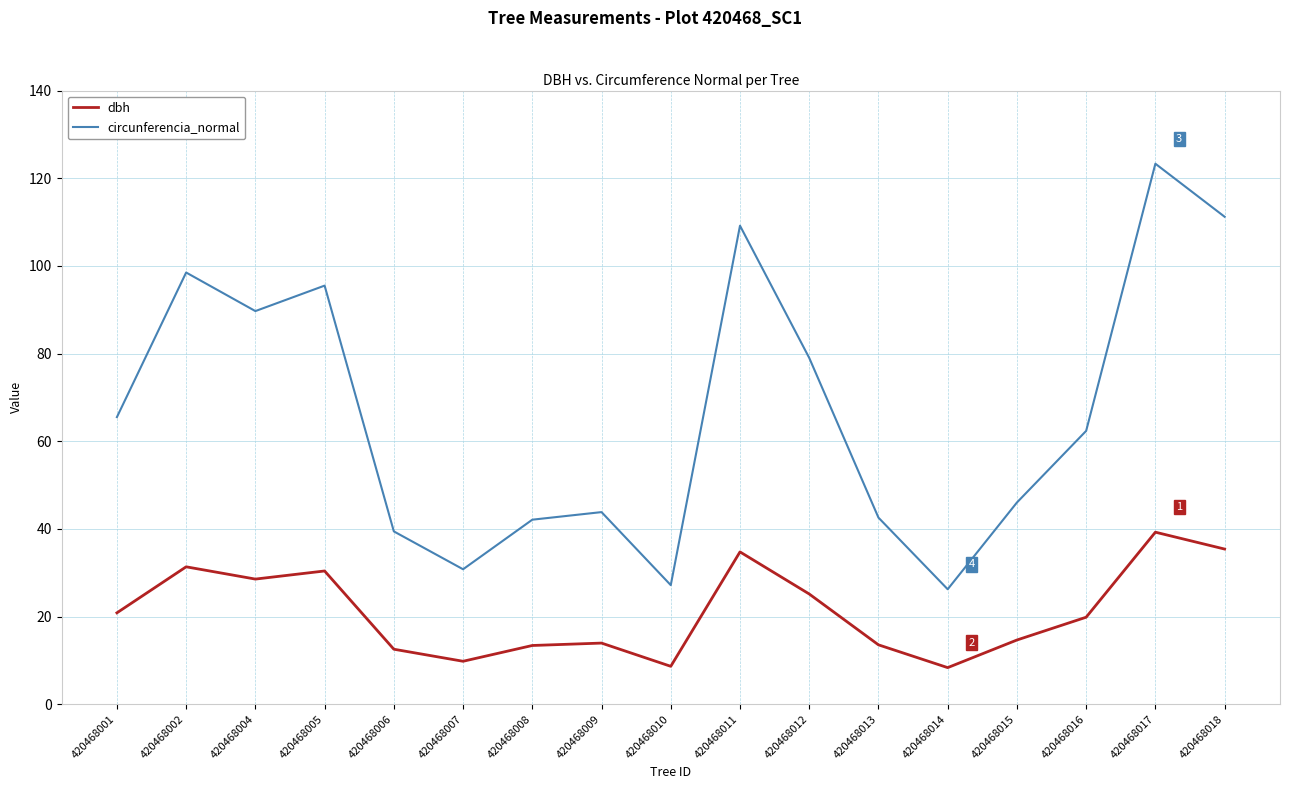

Which series changed the most between 420468009 and 420468014?

circunferencia_normal